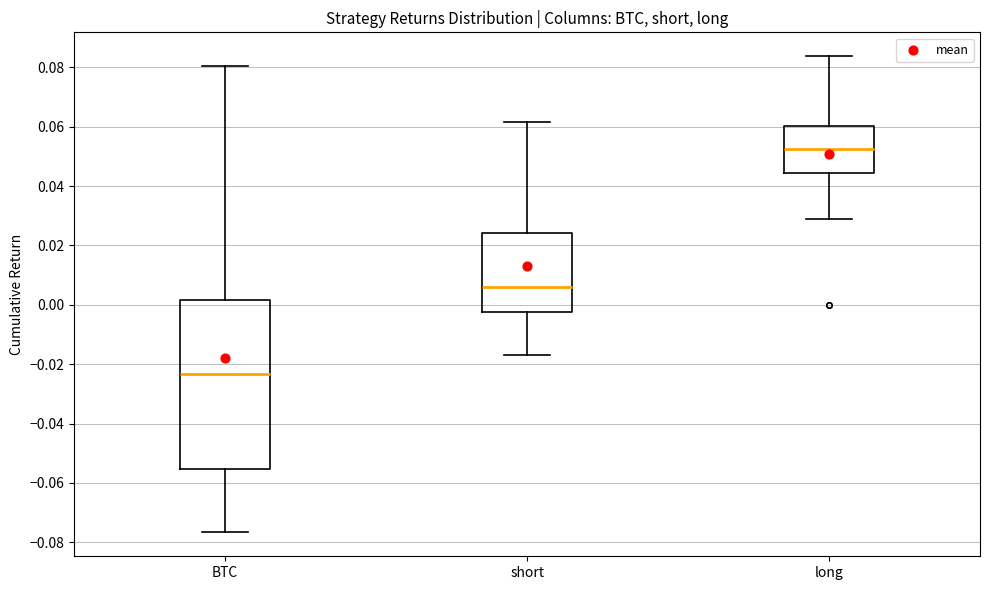

Reading left to right, read every box against the y-axis: the position of its median line, the range the box covers, and the ends of its whiskers. The values are not printed on the chart, so give them approximately, as read against the axis.

BTC: median -0.024, box -0.056 to 0.002, whiskers -0.076 to 0.080
short: median 0.006, box -0.002 to 0.024, whiskers -0.016 to 0.062
long: median 0.052, box 0.044 to 0.060, whiskers 0.028 to 0.084